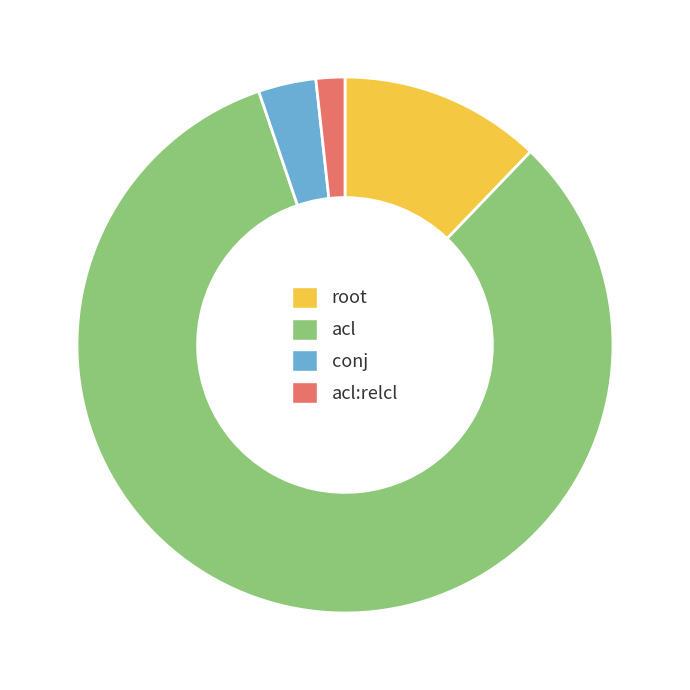

Which category has the biggest portion of the pie?

acl